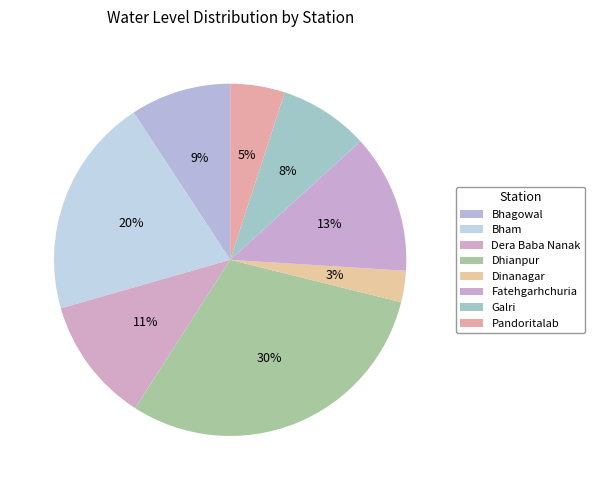

Is it true that Bhagowal is 20% of the pie?

False